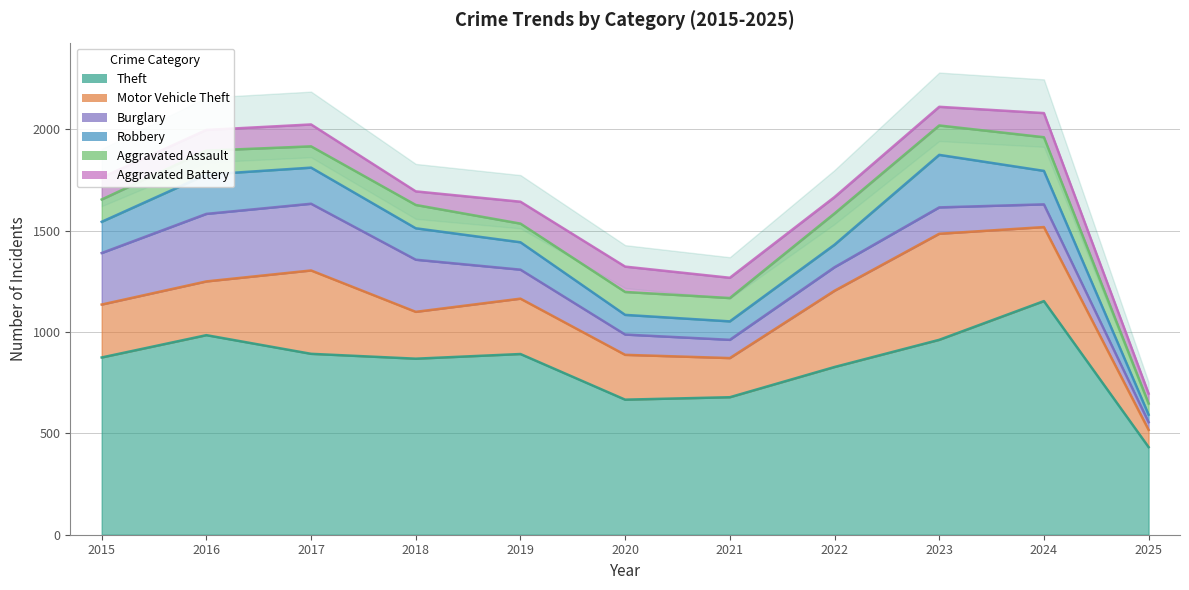

Reading right to left, extract all data points from this chart.

Theft: 432	1152	961	827	678	666	891	868	892	984	874
Motor Vehicle Theft: 85	365	523	376	193	221	273	231	411	265	261
Burglary: 38	112	130	116	90	100	143	257	329	333	254
Robbery: 37	165	259	111	91	97	135	155	178	194	154
Aggravated Assault: 55	166	145	154	115	113	92	115	105	118	110
Aggravated Battery: 49	119	92	81	100	125	108	67	108	102	108